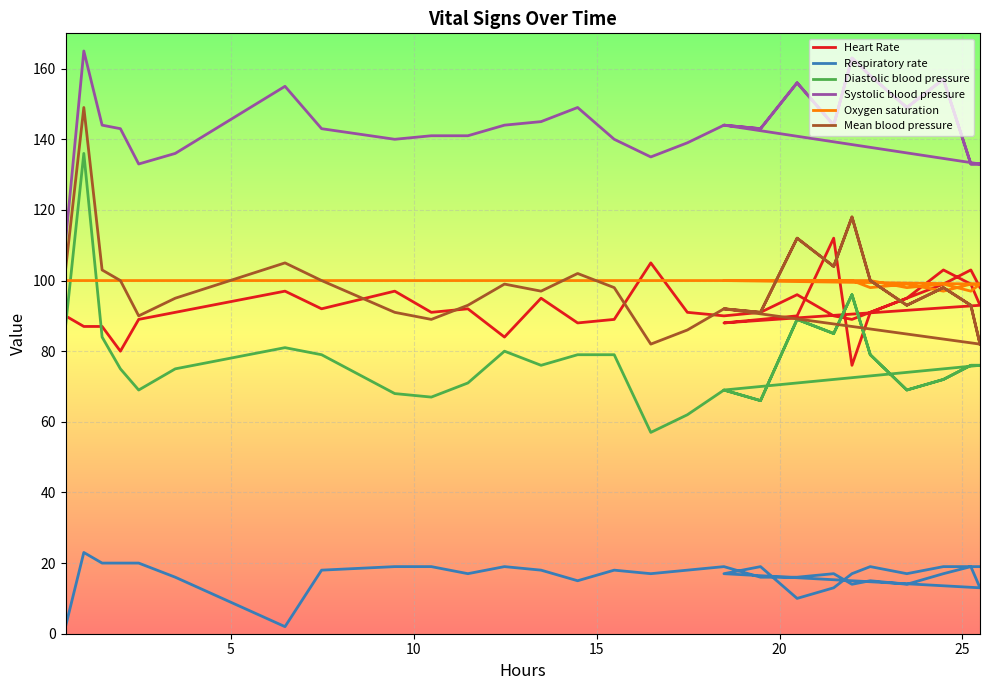

What is the greatest value displayed?

165